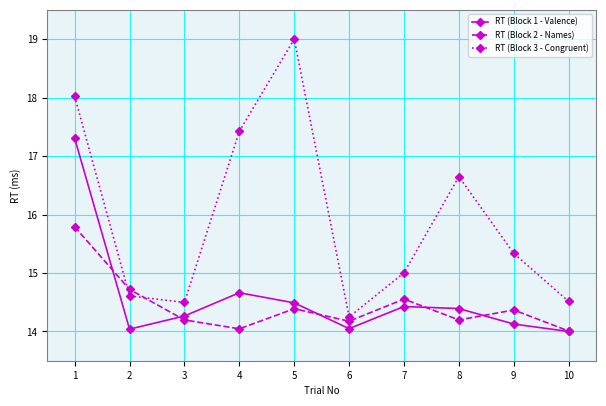

Reading left to right, list all the values displayed in this chart.

RT (Block 1 - Valence): 17.3	14.0	14.3	14.7	14.5	14.0	14.4	14.4	14.1	14.0
RT (Block 2 - Names): 15.8	14.7	14.2	14.0	14.4	14.2	14.6	14.2	14.4	14.0
RT (Block 3 - Congruent): 18.0	14.6	14.5	17.4	19.0	14.2	15.0	16.6	15.3	14.5